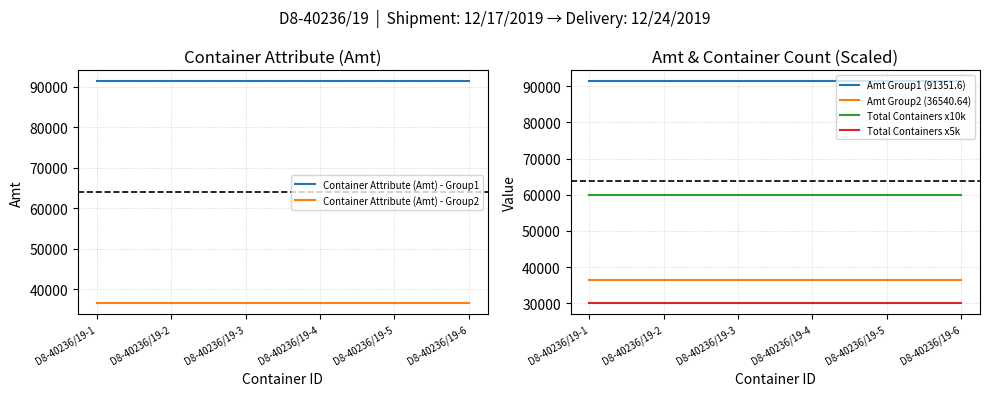

True or false: Total Containers x5k and Amt Group1 (91351.6) intersect in this chart.

False